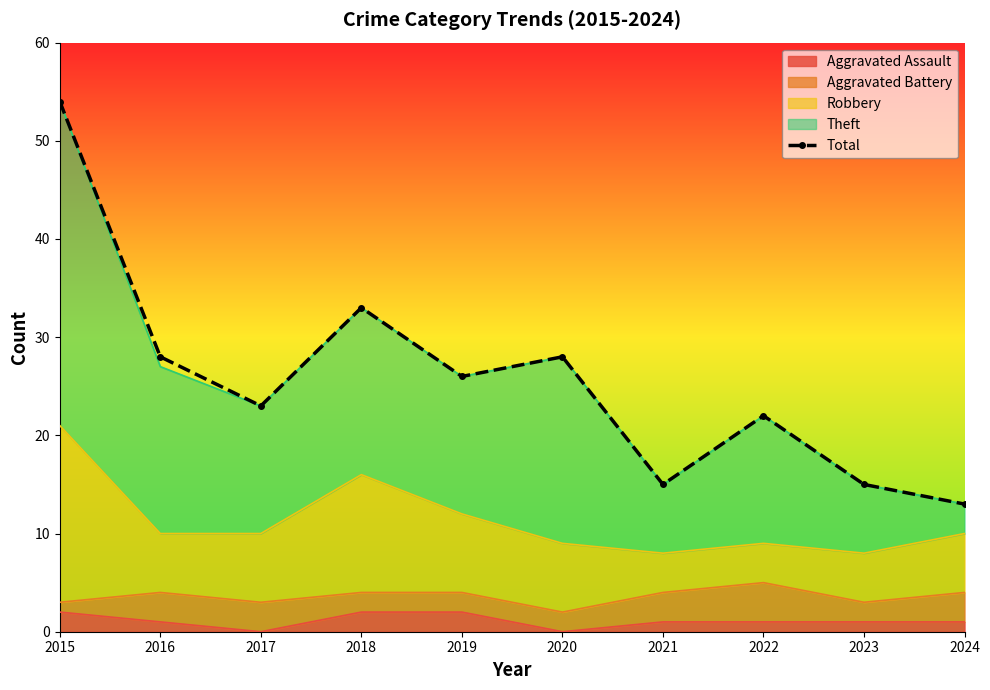

What value does the data have at 2017, to the nearest 10?

20